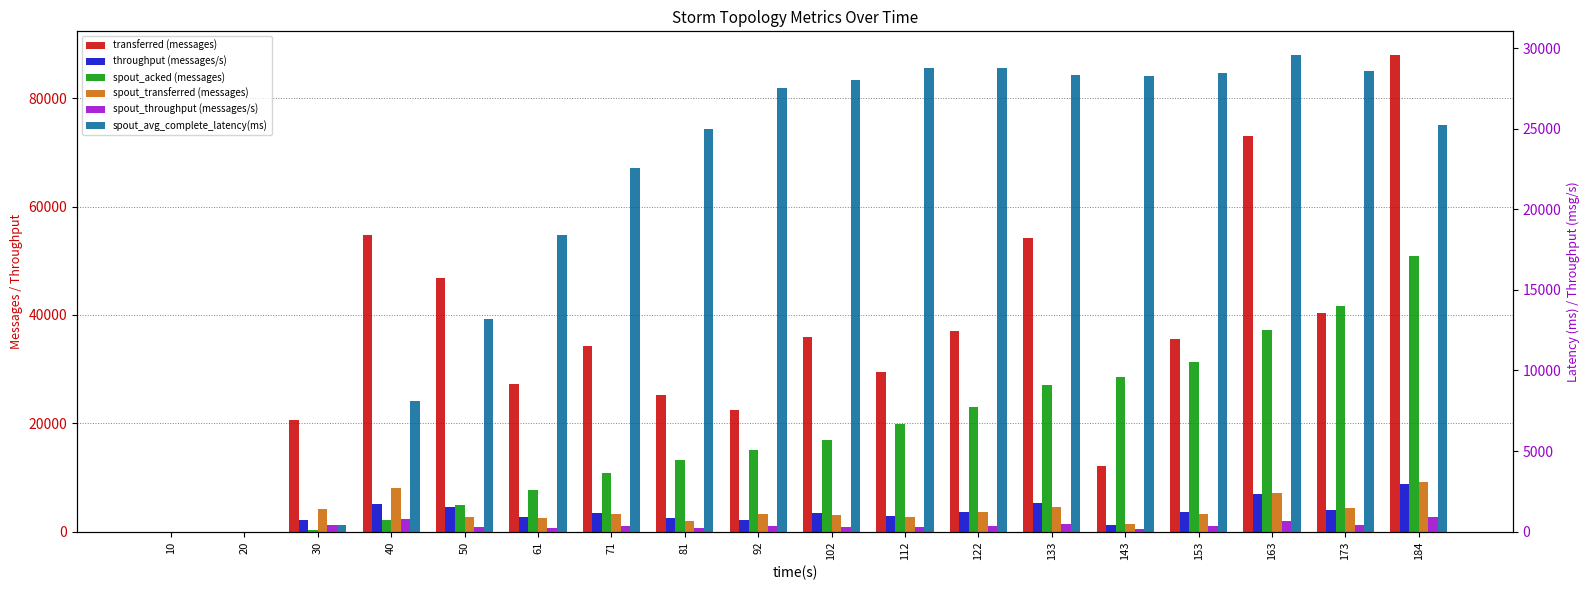

What is the difference between the highest and lowest values at 30?

20360